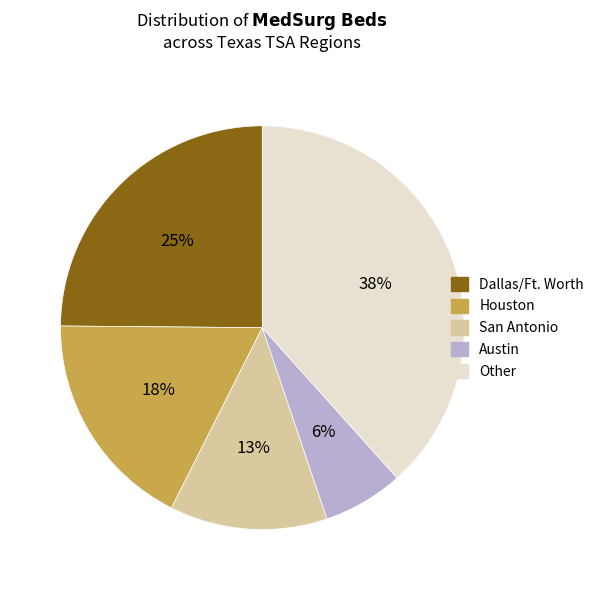

To the nearest percent, what is the difference between the largest and smallest slice percentages?

32%